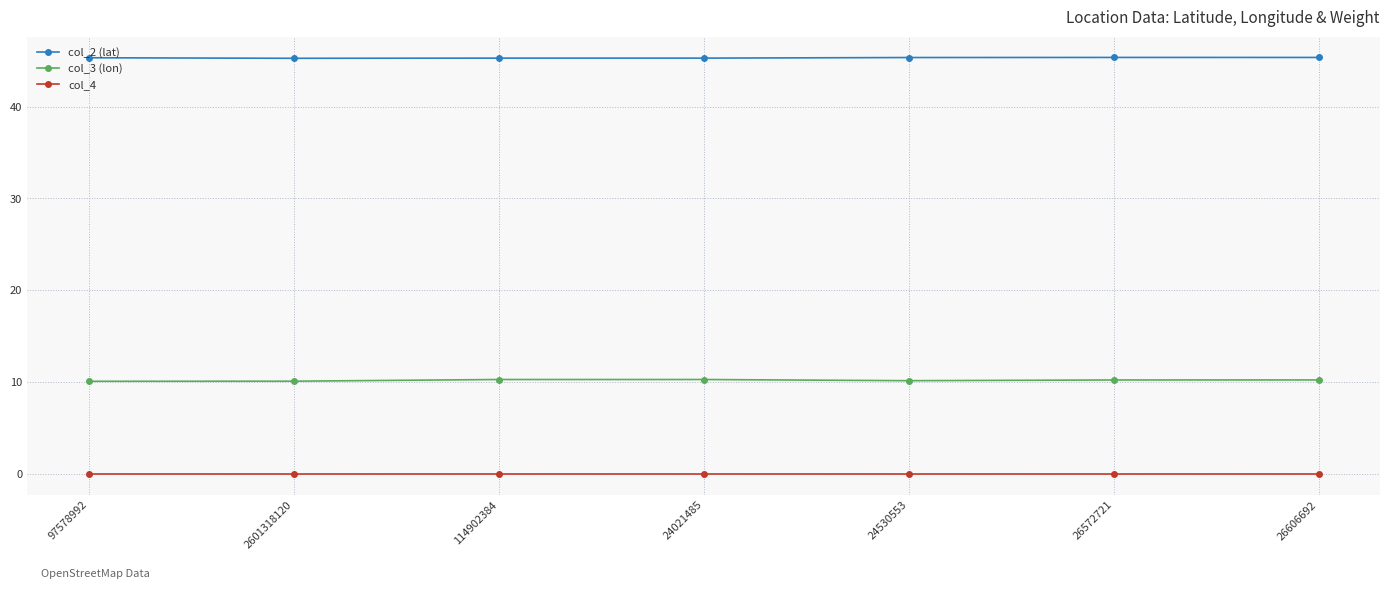

What is the value of the col_3 (lon) point at the 6th from the left?

10.2